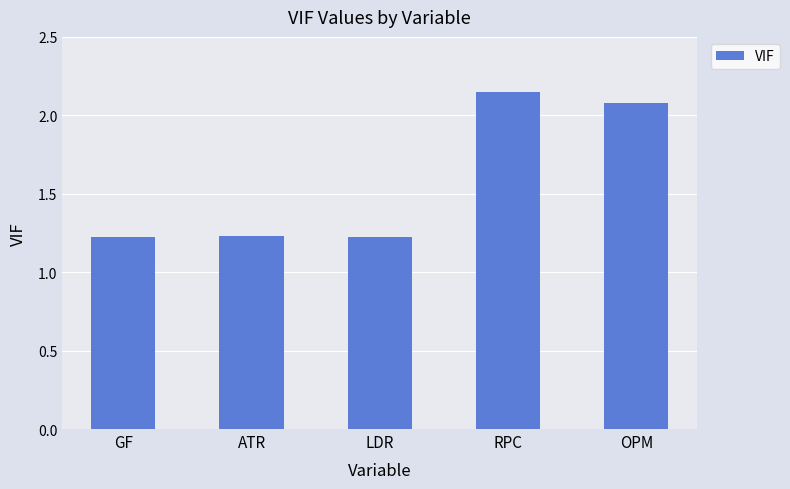

What is the label of the 5th bar from the left?

OPM